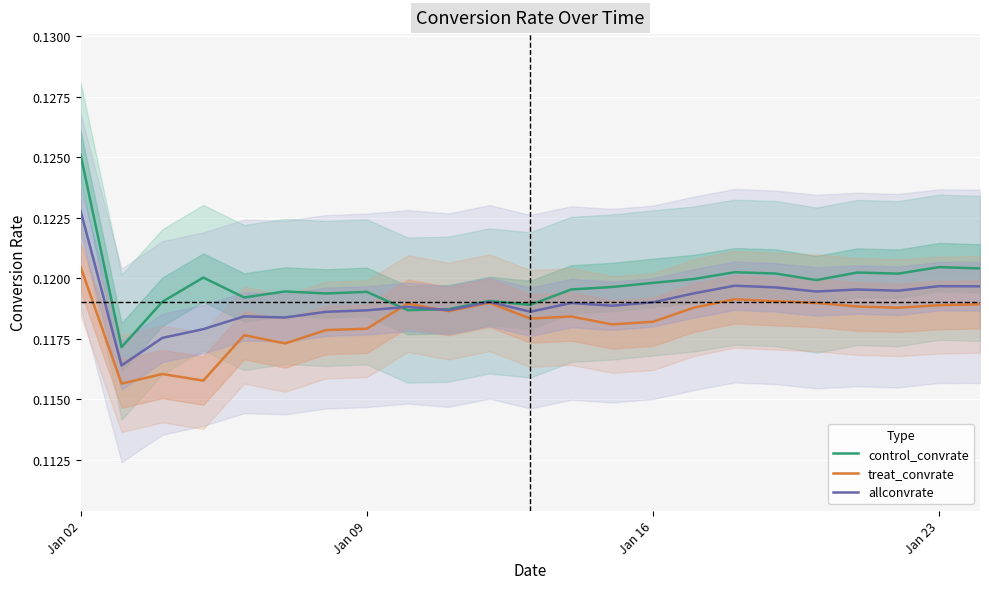

How many treat_convrate values are between 0 and 1?

23